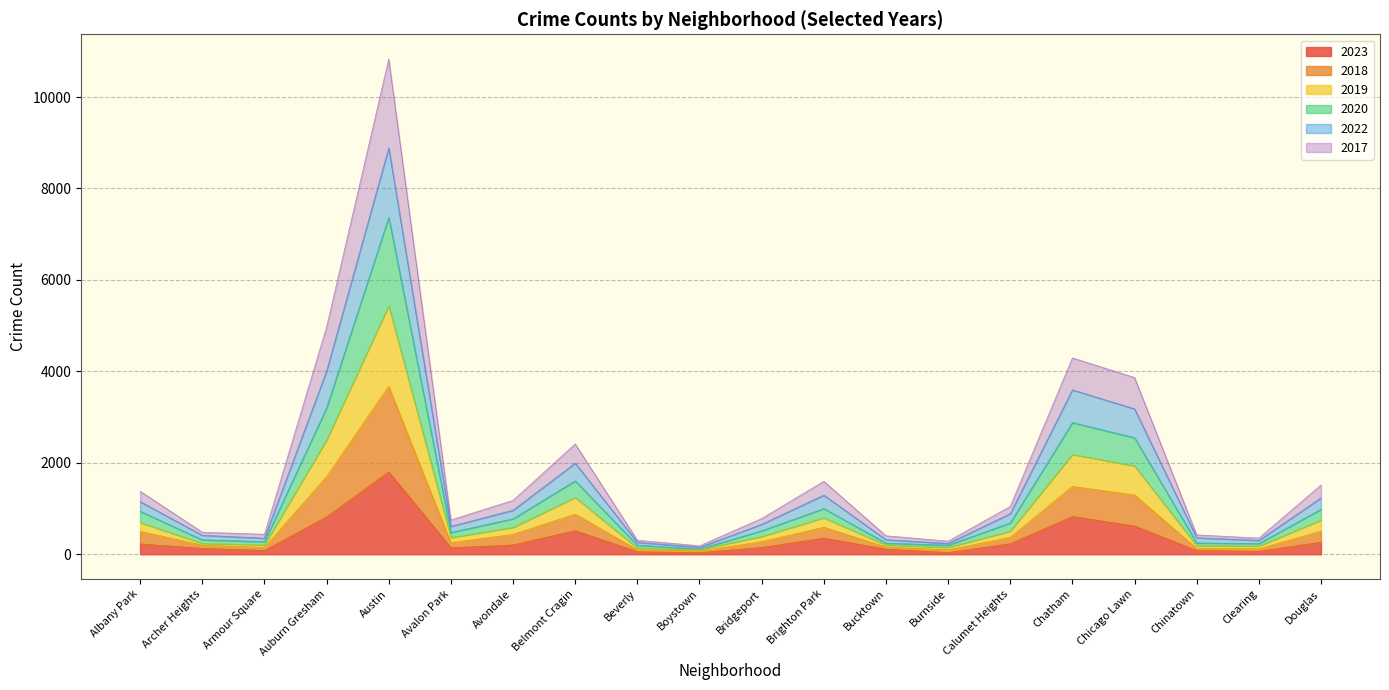

Which category has the highest value in the 2019 series?

Austin